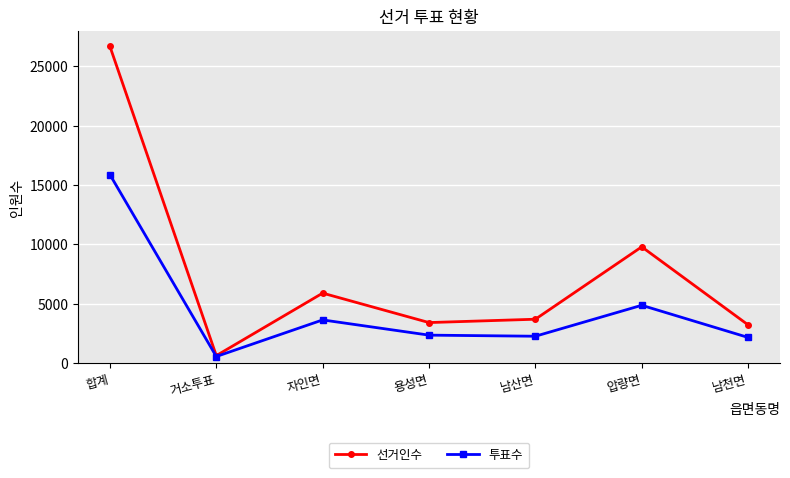

Which category has the lowest value in the 투표수 series?

거소투표